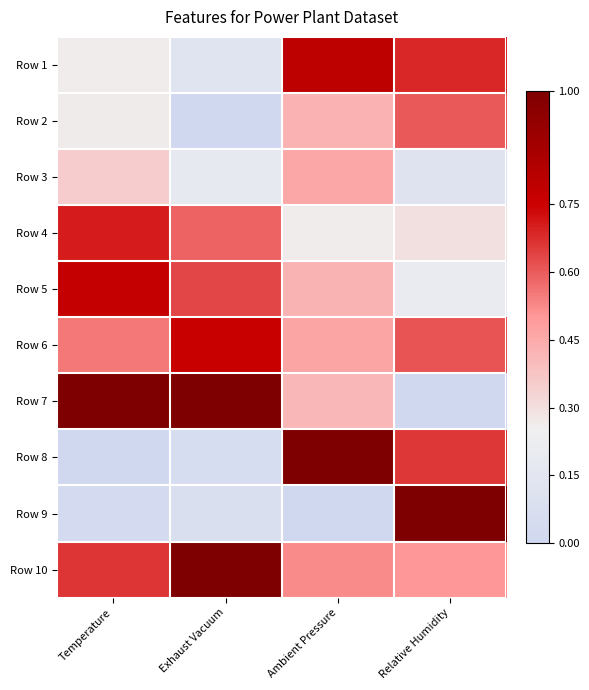

What is the difference between the highest and lowest values at Exhaust Vacuum?

1.0